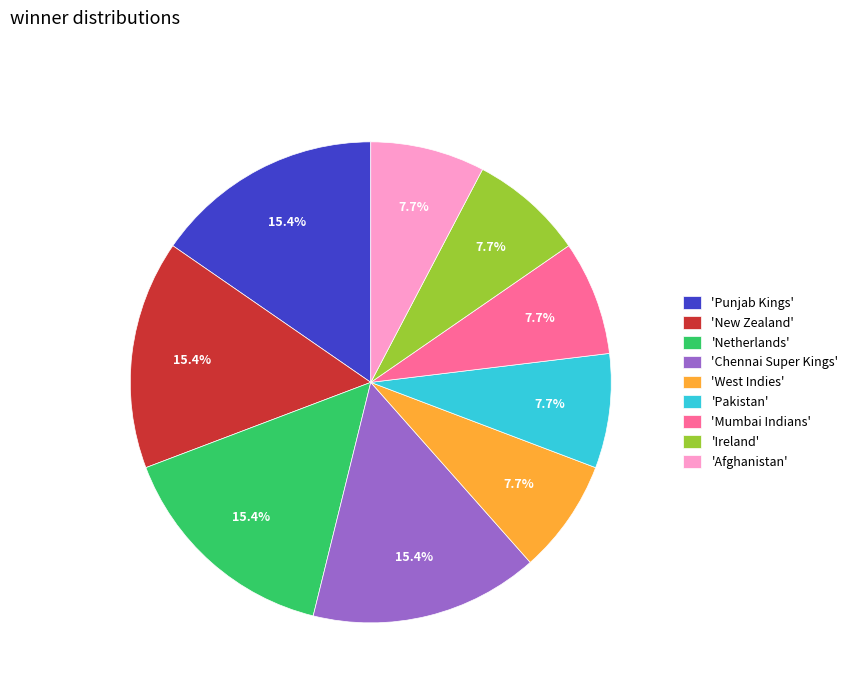

What is the ratio of the value at 'Pakistan' to the value at 'Netherlands'?

0.5